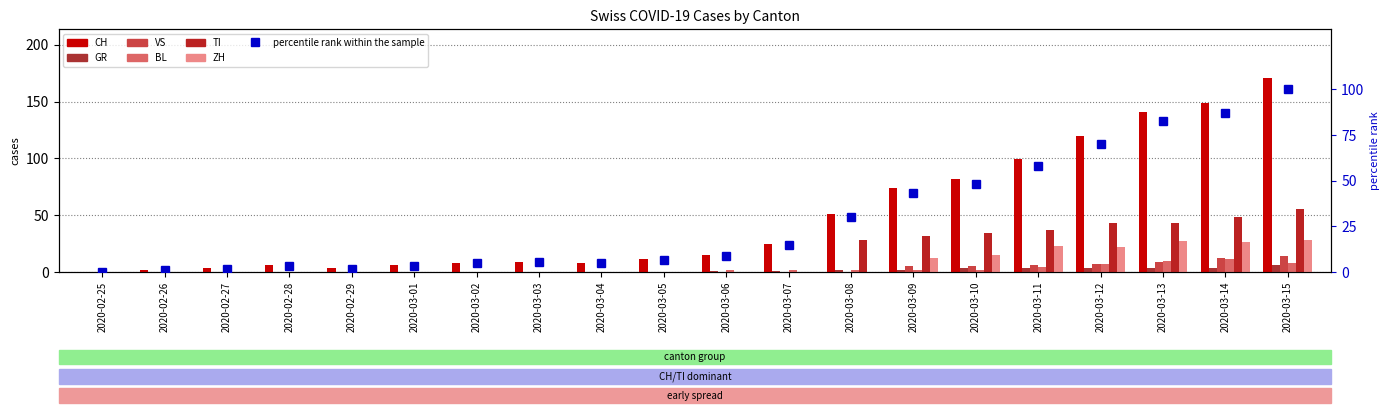

What position from the left is 2020-03-03?

8